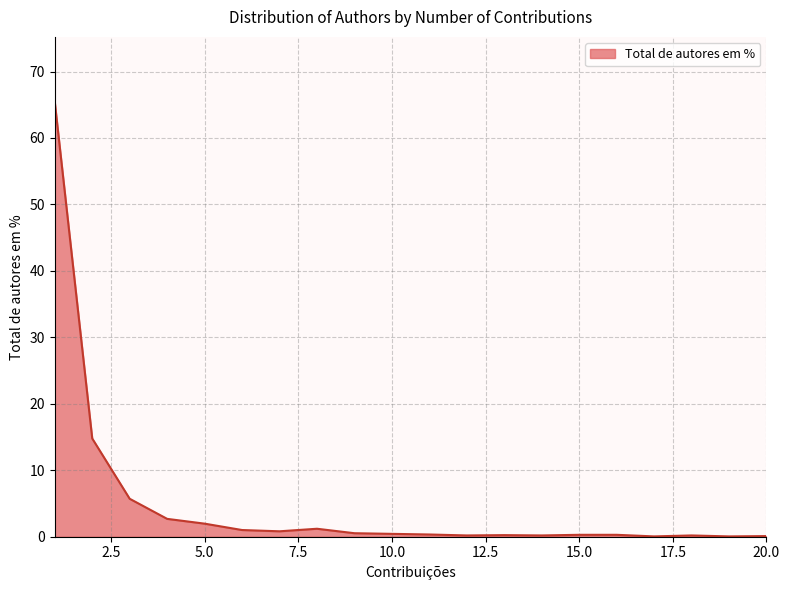

What is the difference between the maximum and minimum values?

65.4